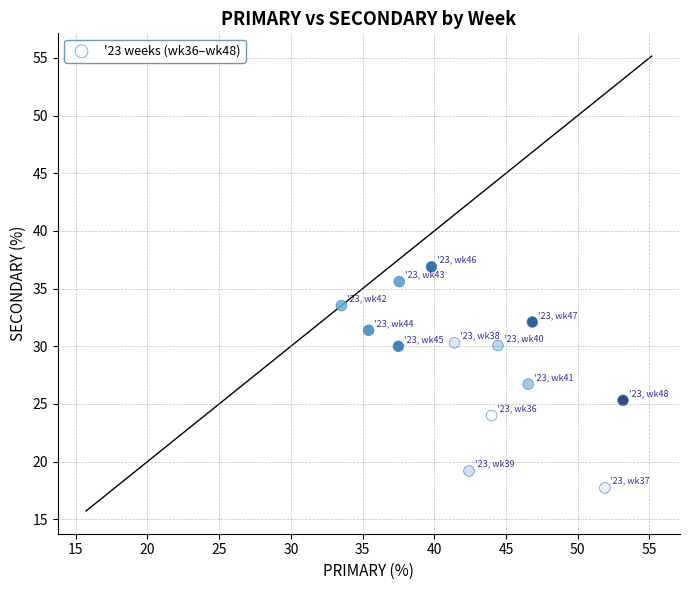

What is the range of Y values (max minus min)?

19.2